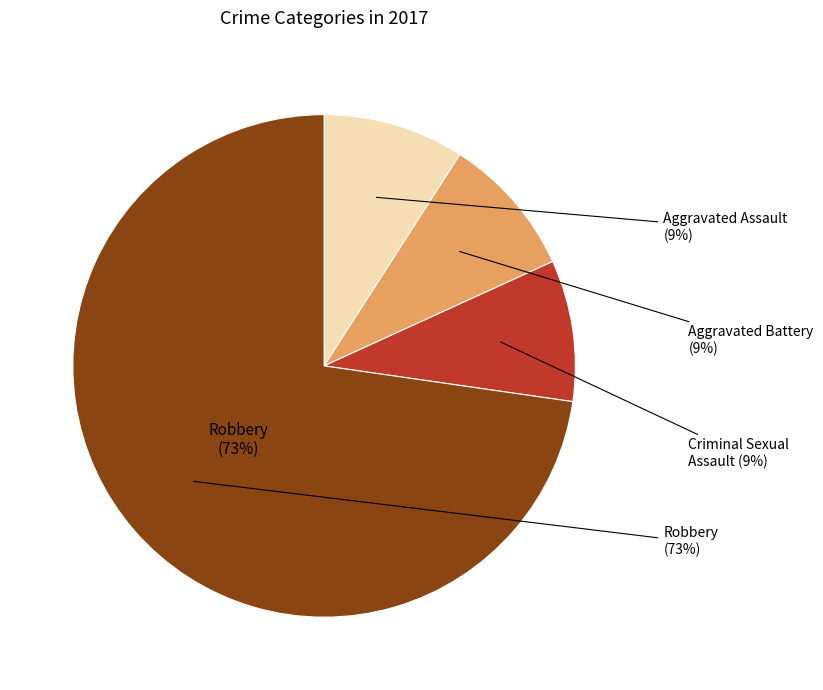

Which has a higher value, Aggravated Battery or Robbery?

Robbery